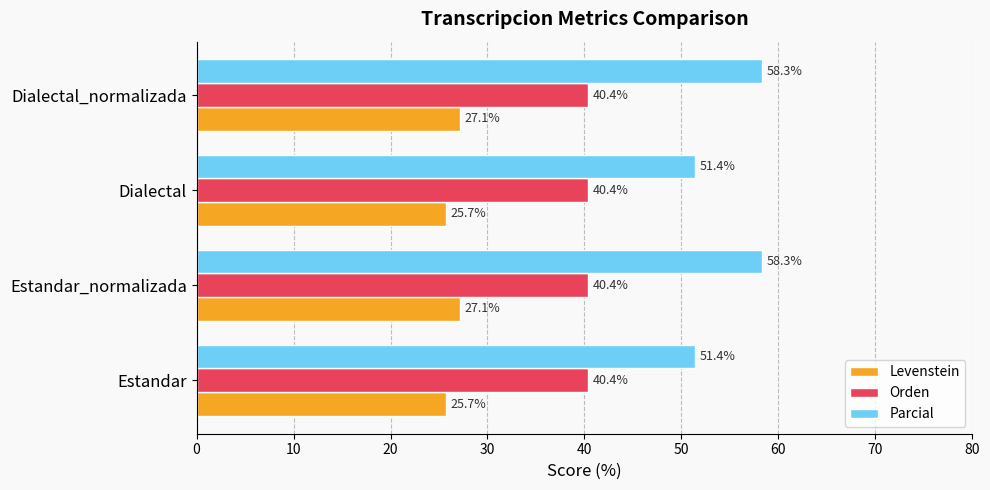

How many series are shown in this chart?

3